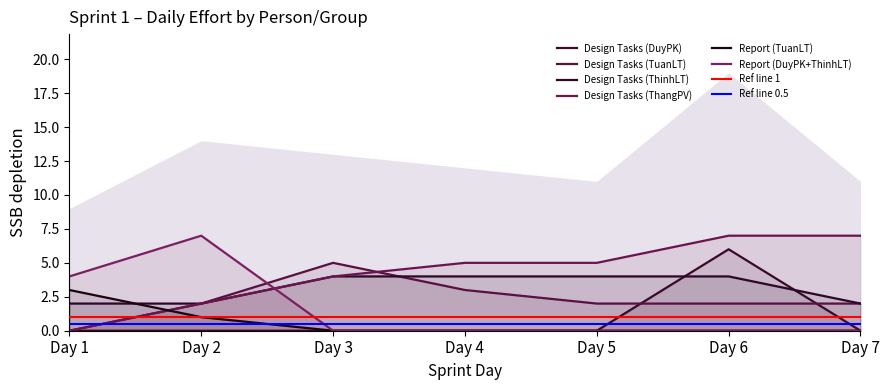

What is the value of the Design Tasks (TuanLT) point at the 2nd from the left?

2